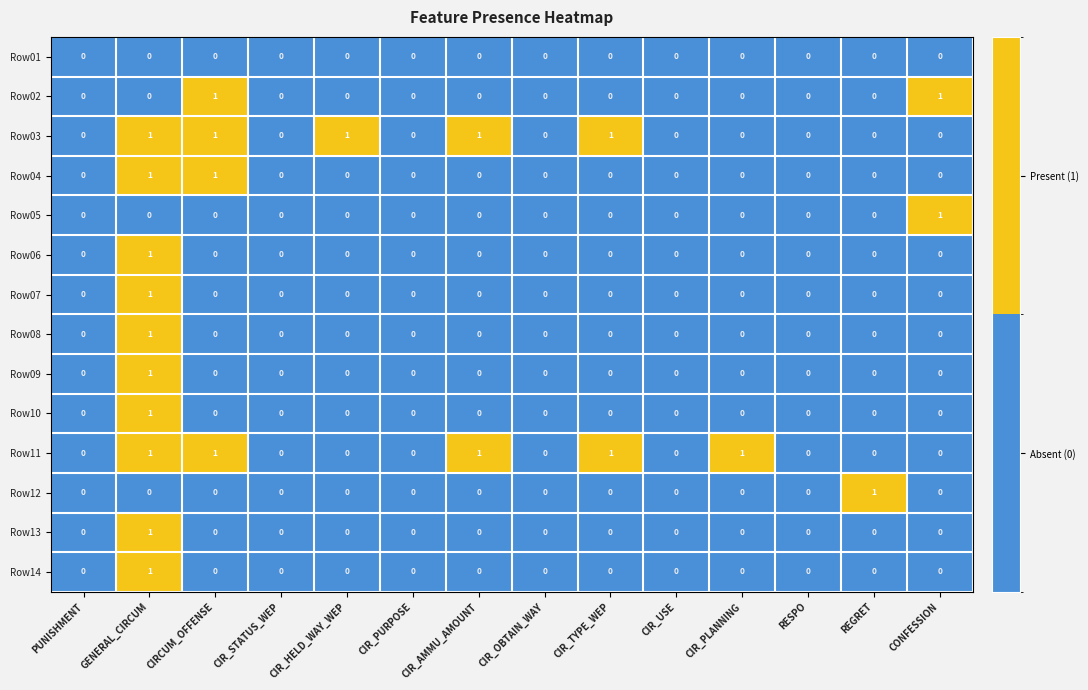

Is it true that Row04 equals 0 at RESPO?

True